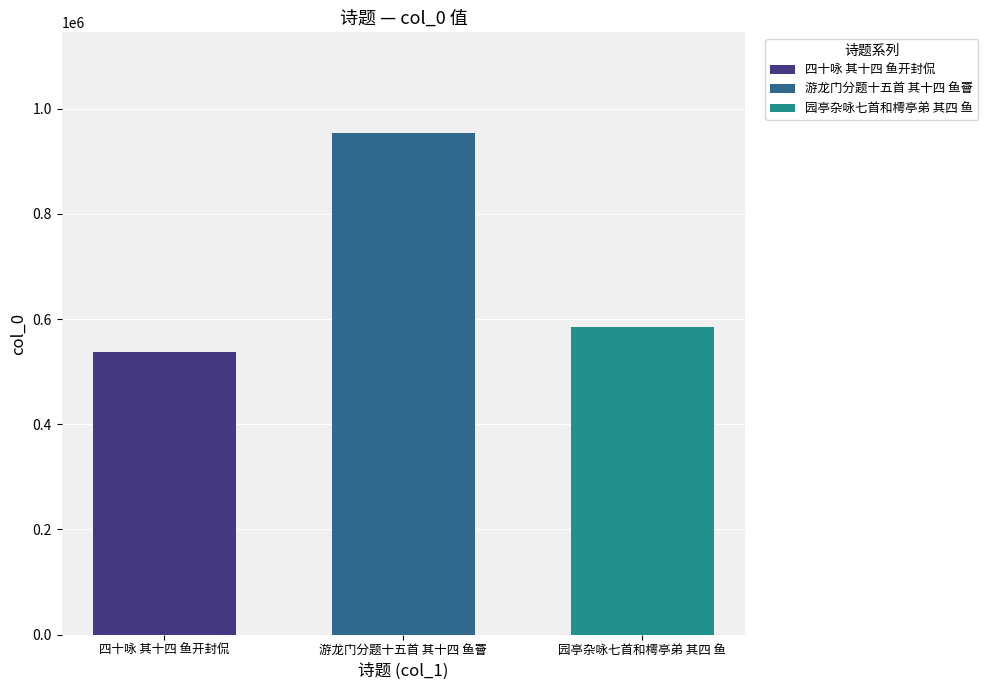

At 游龙门分题十五首 其十四 鱼罾, list the series in order from largest to smallest.

游龙门分题十五首 其十四 鱼罾, 园亭杂咏七首和樗亭弟 其四 鱼, 四十咏 其十四 鱼开封侃